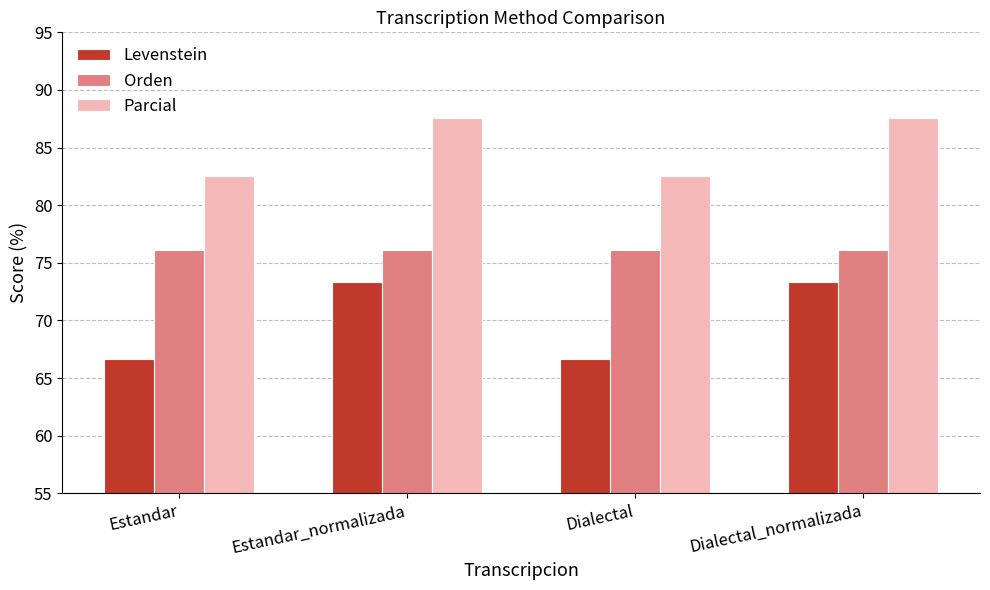

What is the value of the Parcial bar at the 4th from the left?

87.6